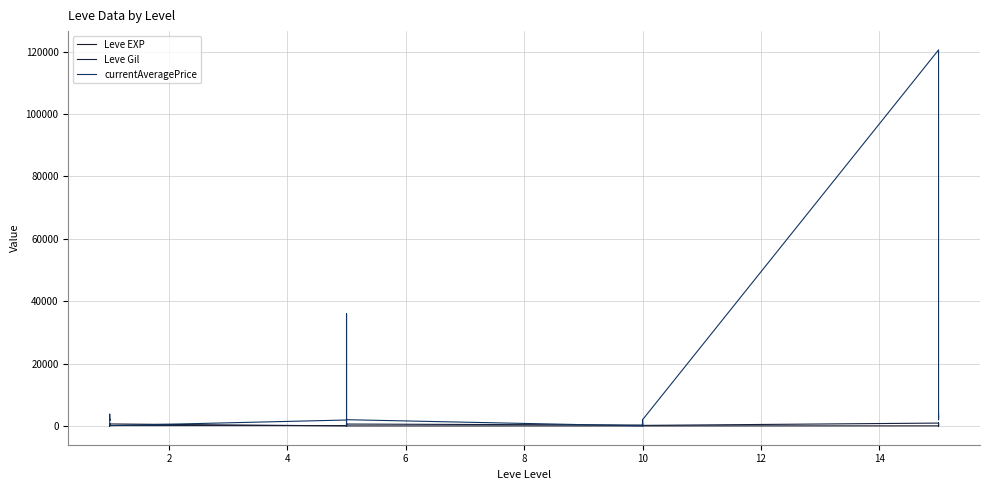

What is the highest value of the Leve Gil series?

920.0